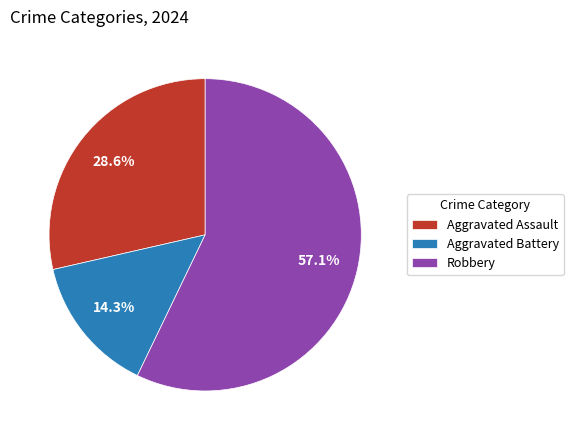

To the nearest percent, what is the difference between the largest and smallest slice percentages?

43%